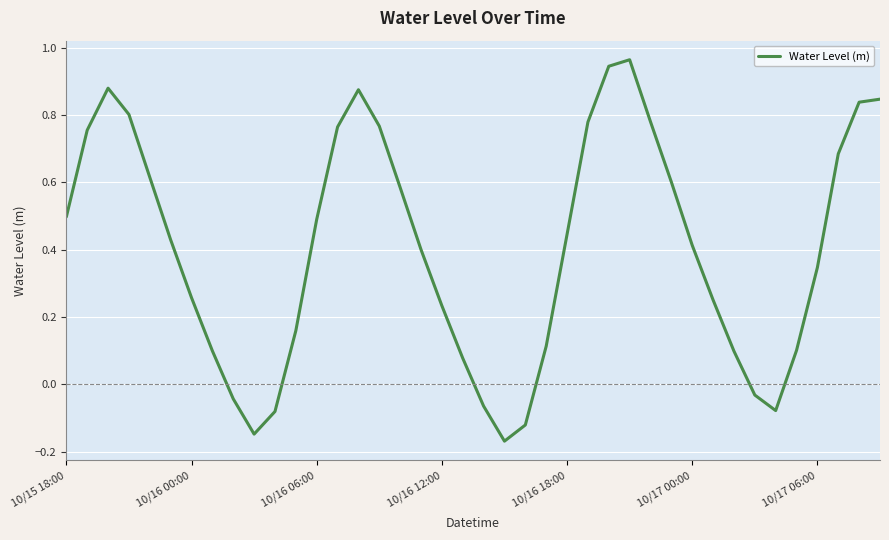

What is the difference between the maximum and minimum values?

1.1